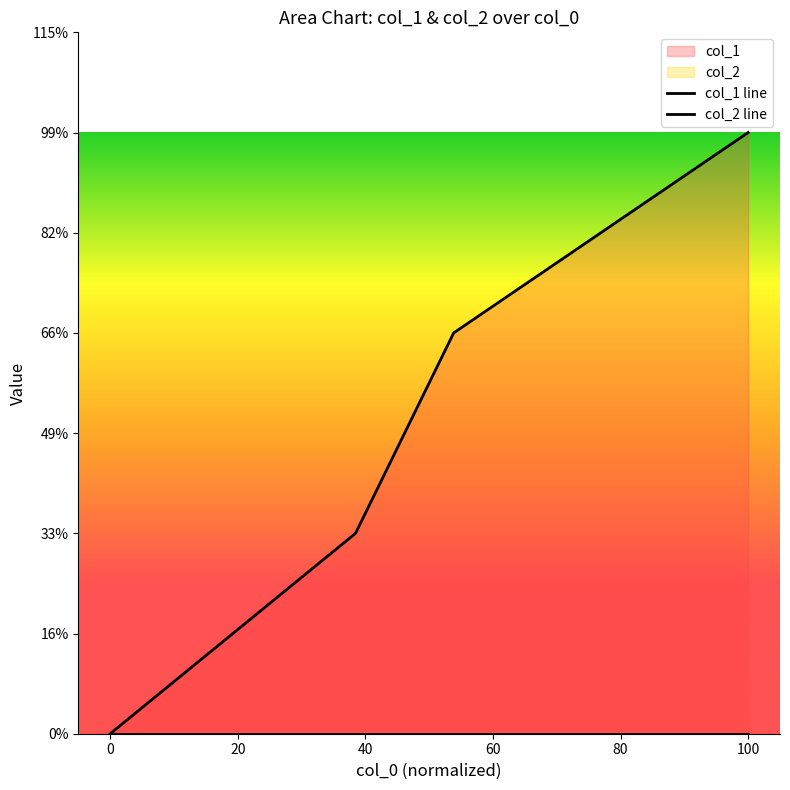

Is it true that col_1 line equals 3 at 20?

False